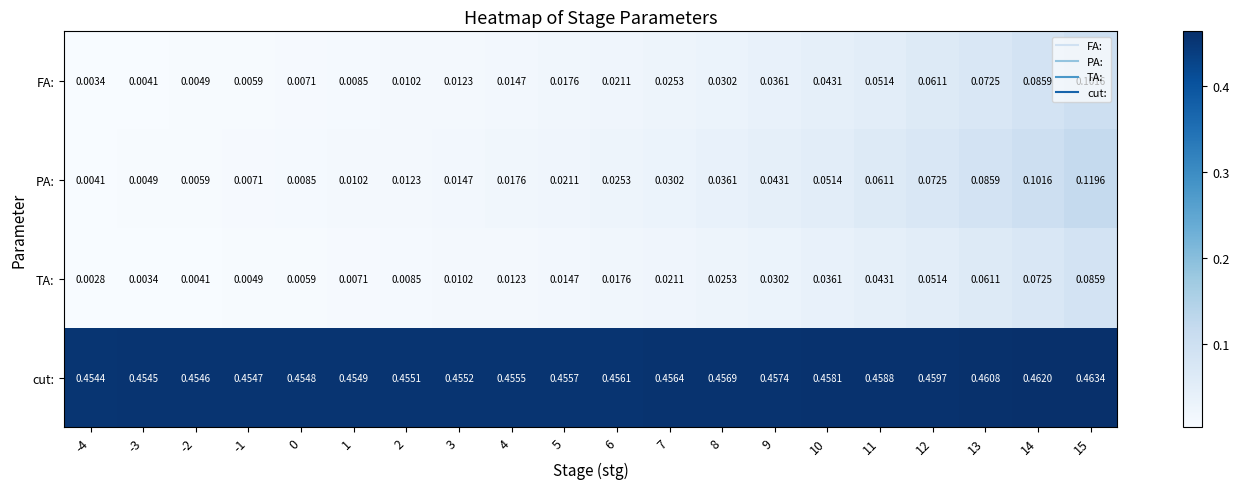

Between -1 and 13, which series saw the biggest shift?

PA: